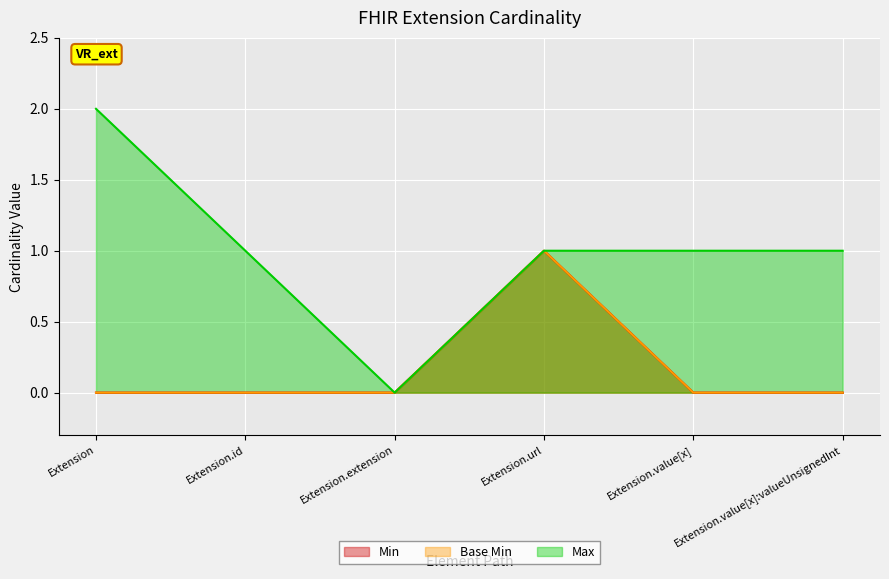

True or false: Base Min and Min intersect in this chart.

False